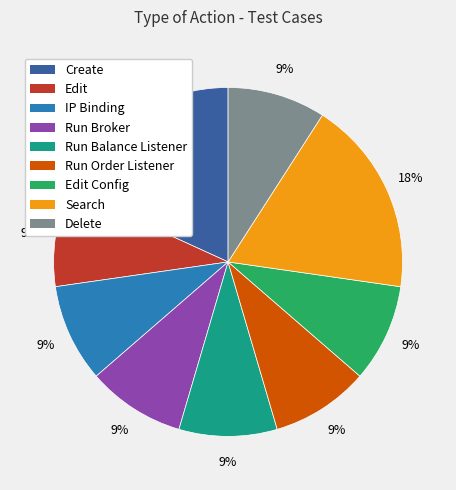

Is there any slice that represents more than half of the pie?

No